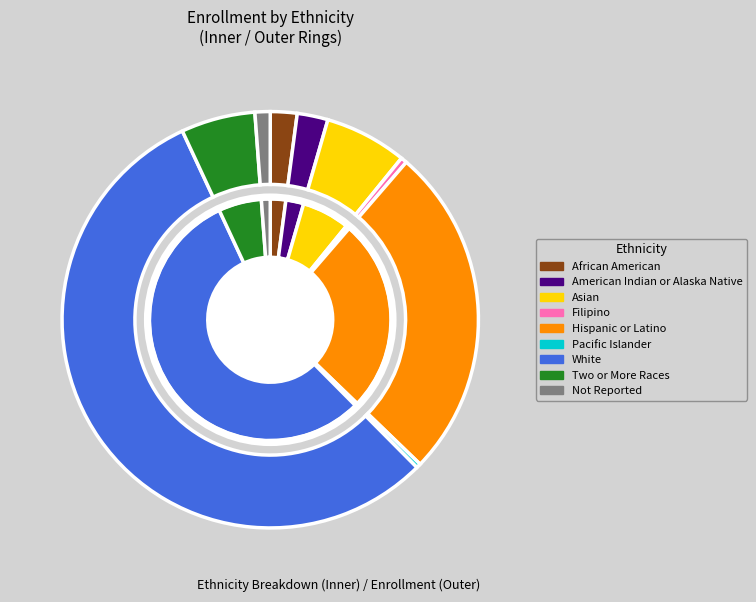

To the nearest percent, what is the average slice percentage?

11%